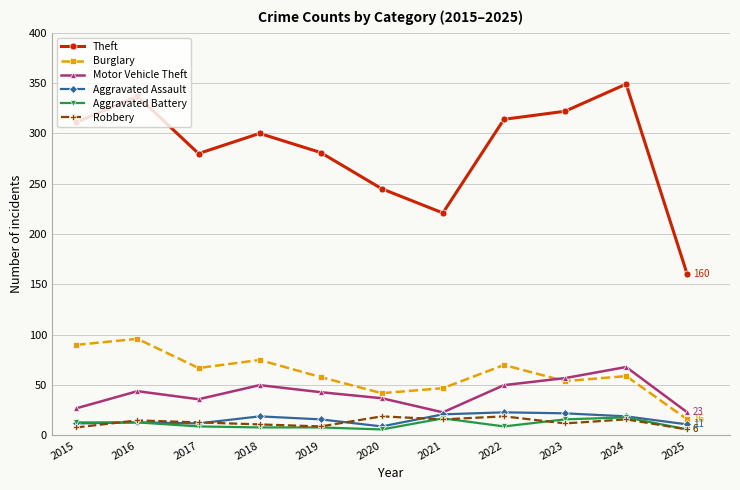

Count the number of data series in this chart.

6